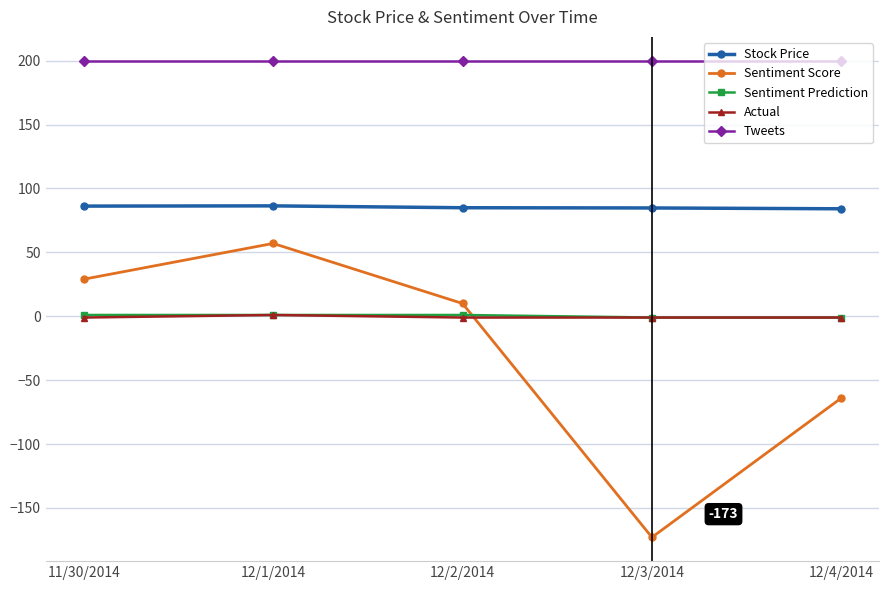

Which series has the largest total across all categories?

Tweets